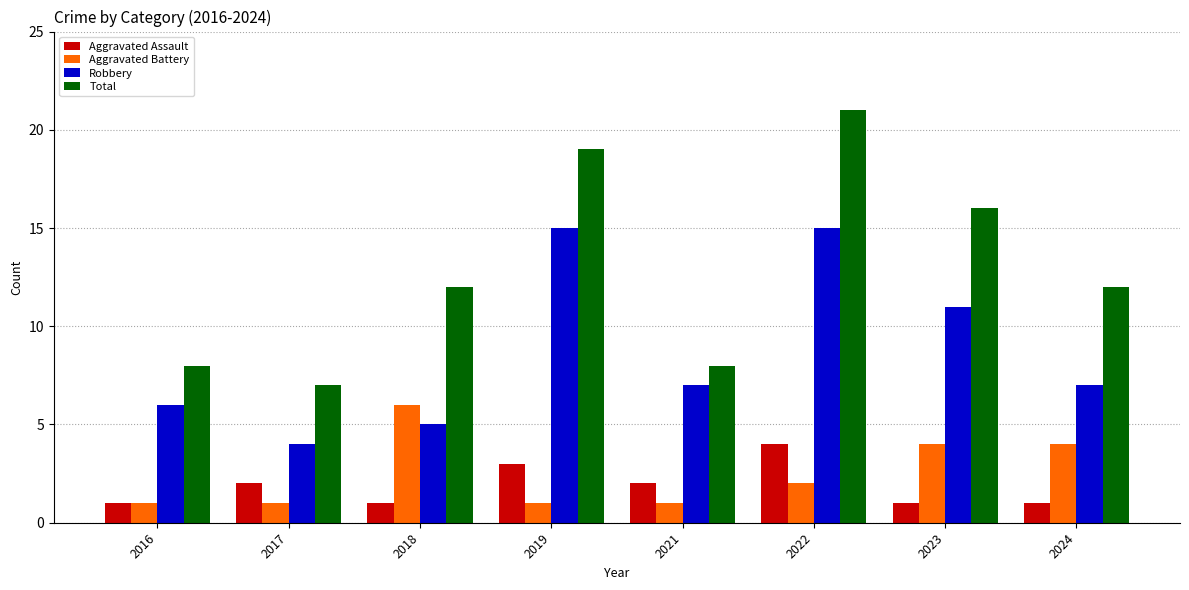

At 2018, list the series in order from smallest to largest.

Aggravated Assault, Robbery, Aggravated Battery, Total